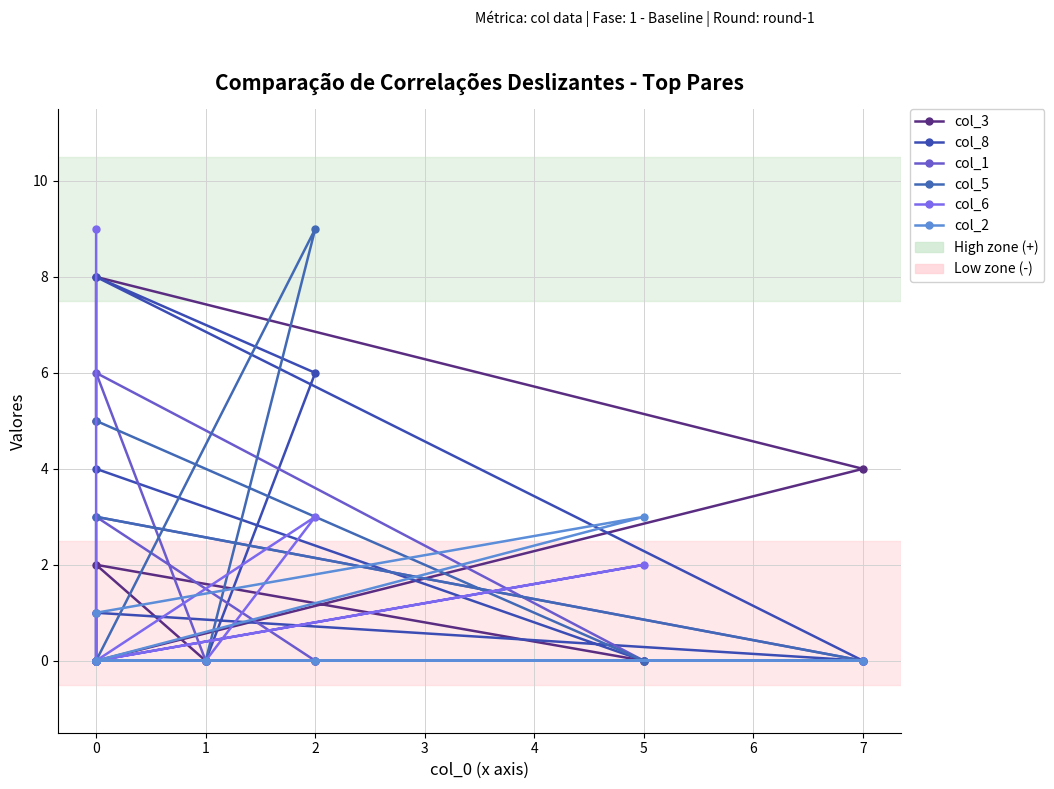

How many values in col_6 are above zero?

3